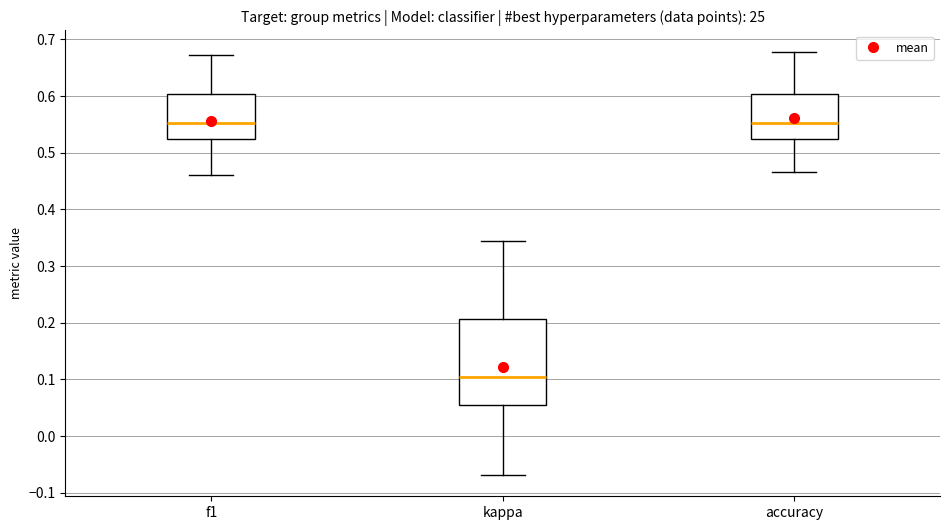

Reading left to right, transcribe this box plot: for each box, give where its median line is, the range the box spans, and where its two whiskers end, as read against the y-axis. The values are not printed on the chart, so give them approximately, as read against the axis.

f1: median 0.55, box 0.53 to 0.60, whiskers 0.46 to 0.67
kappa: median 0.10, box 0.06 to 0.21, whiskers -0.07 to 0.34
accuracy: median 0.55, box 0.53 to 0.60, whiskers 0.47 to 0.68